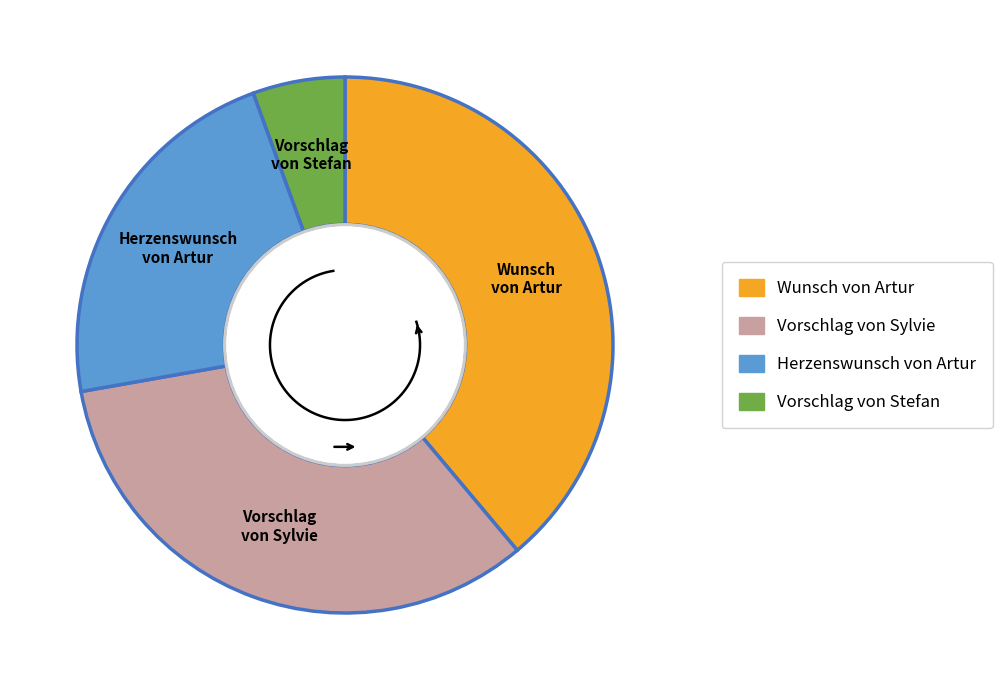

To the nearest percent, what portion does Vorschlag von Sylvie represent?

33%